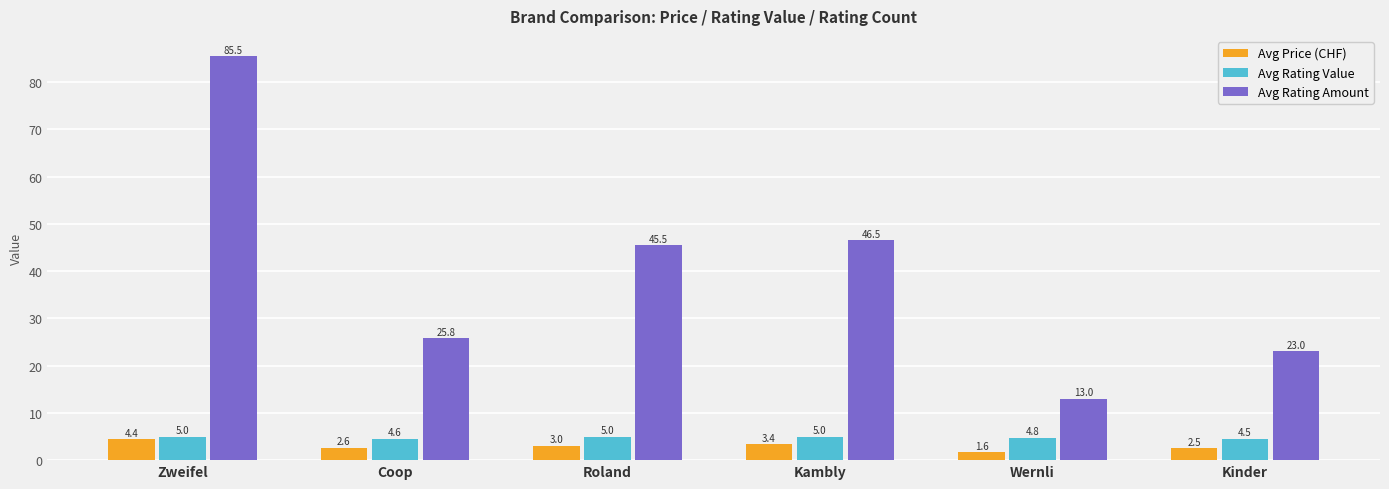

Between Wernli and Kinder, which series saw the biggest shift?

Avg Rating Amount